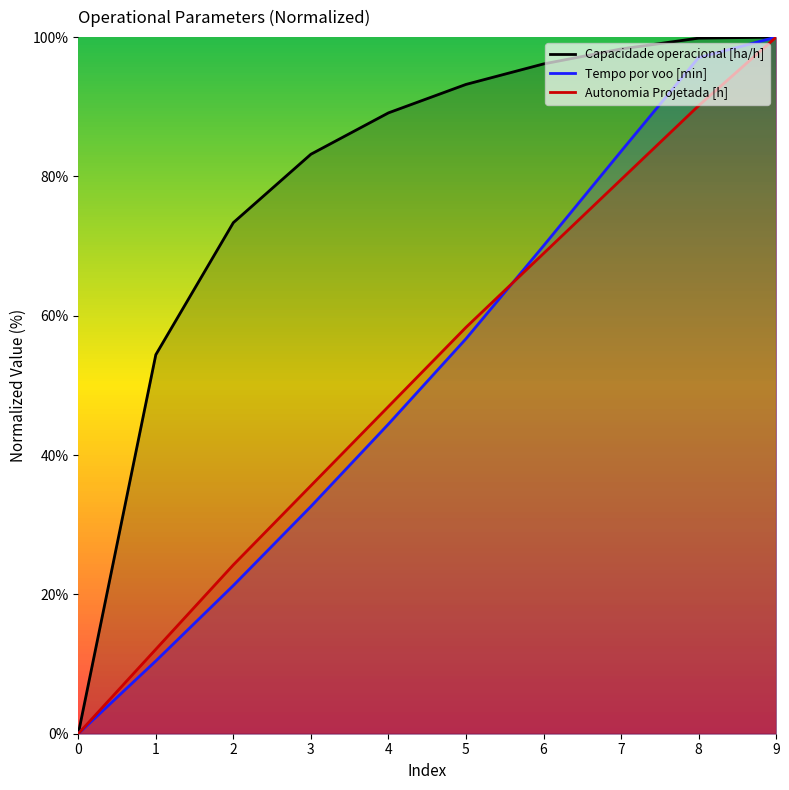

What are all the series names shown in the legend?

Capacidade operacional [ha/h], Tempo por voo [min], Autonomia Projetada [h]